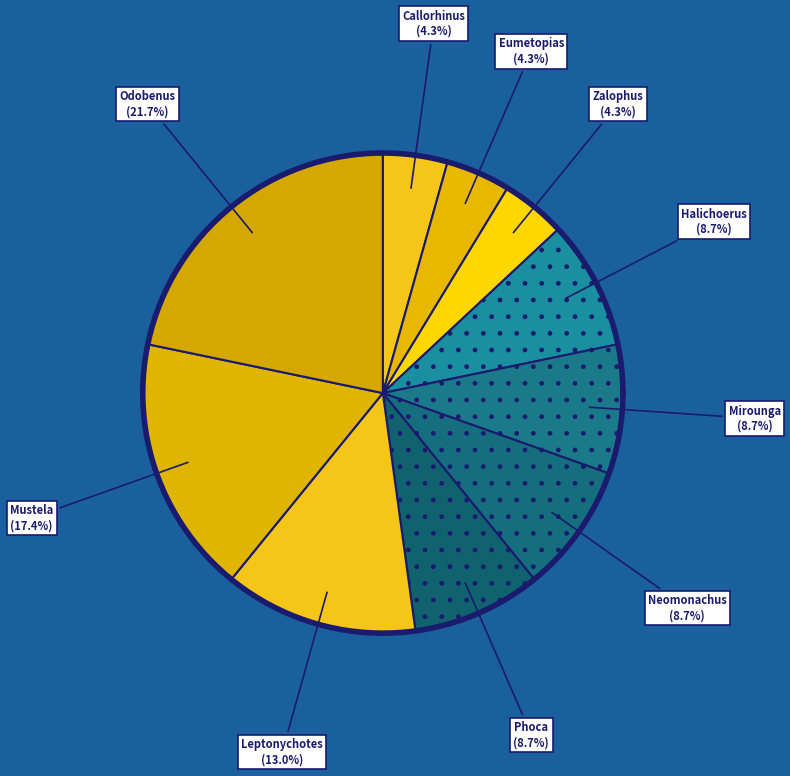

Rank the categories by value from lowest to highest.

Callorhinus ursinus, Eumetopias jubatus, Zalophus californianus, Halichoerus grypus, Mirounga leonina, Neomonachus schauinslandi, Phoca vitulina, Leptonychotes weddelli, Mustela erminea, Odobenus rosmarus